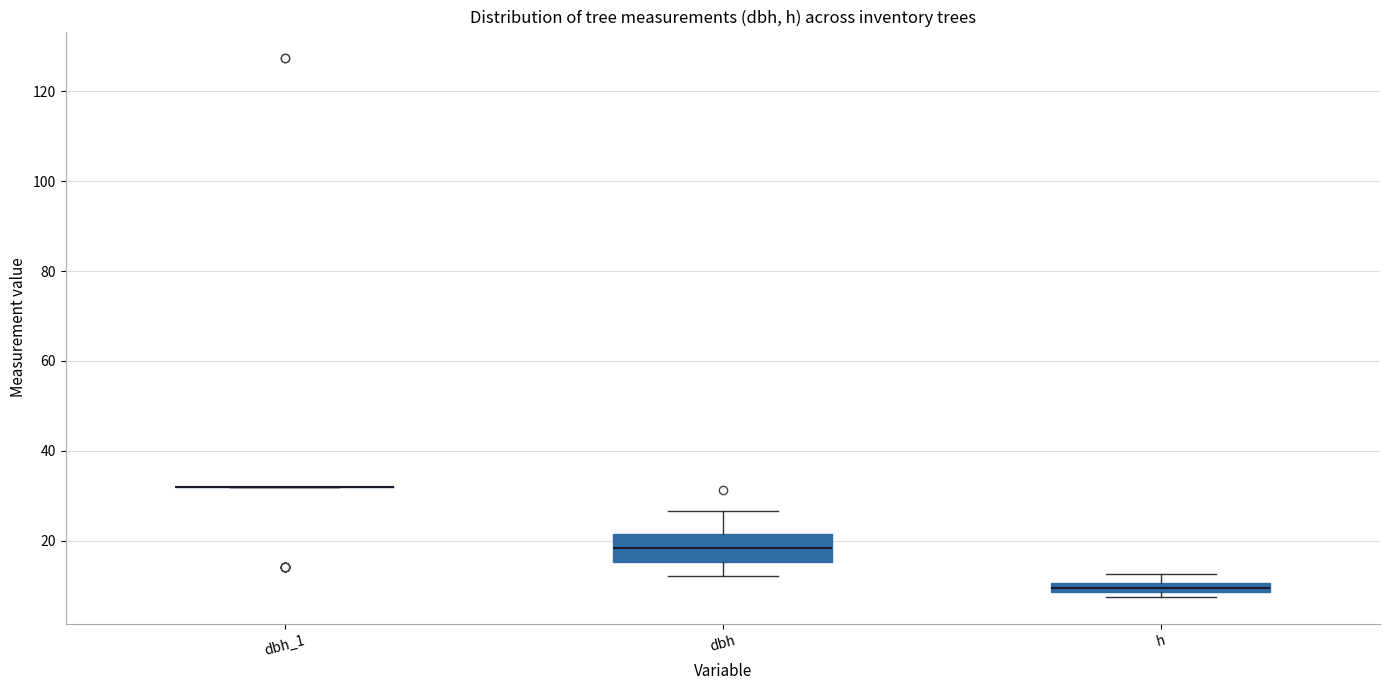

Which box is the tallest, from its lower edge to its upper edge?

dbh